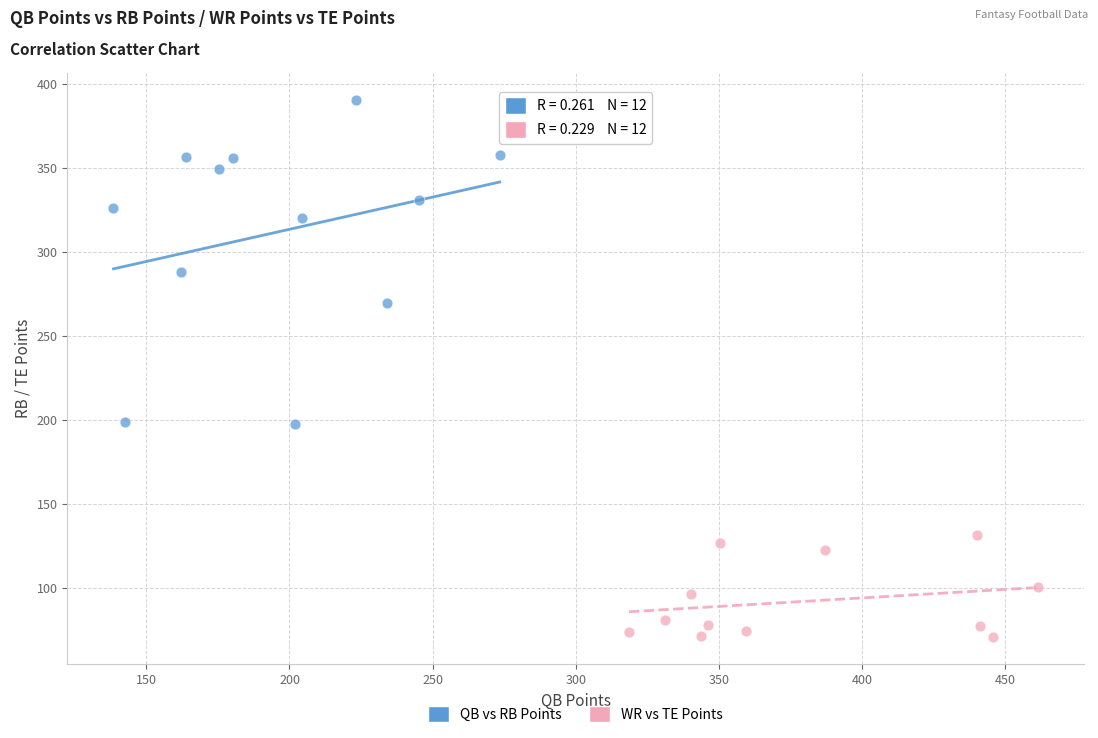

Which series contains the lowest Y value?

WR vs TE Points